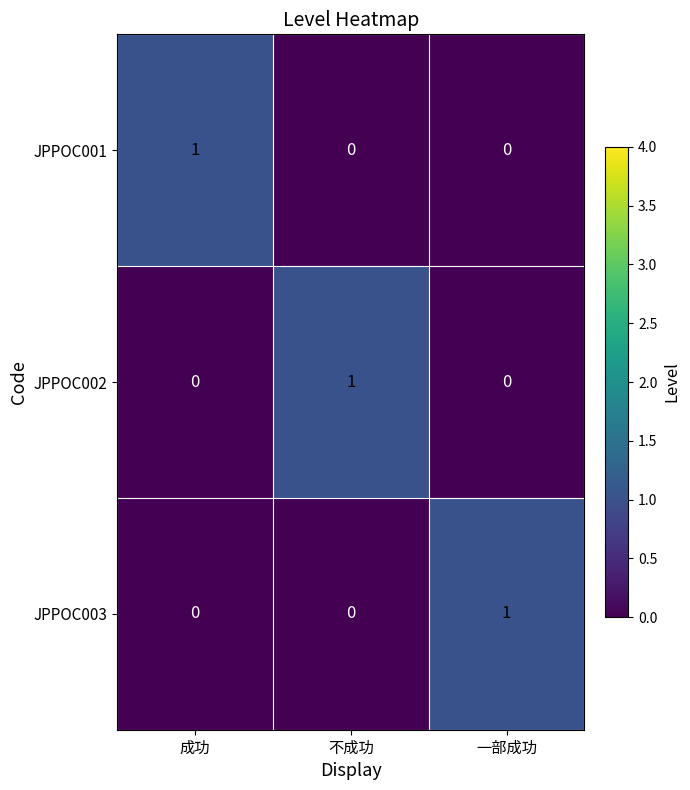

True or false: JPPOC003 has a value of 1 at 一部成功.

True